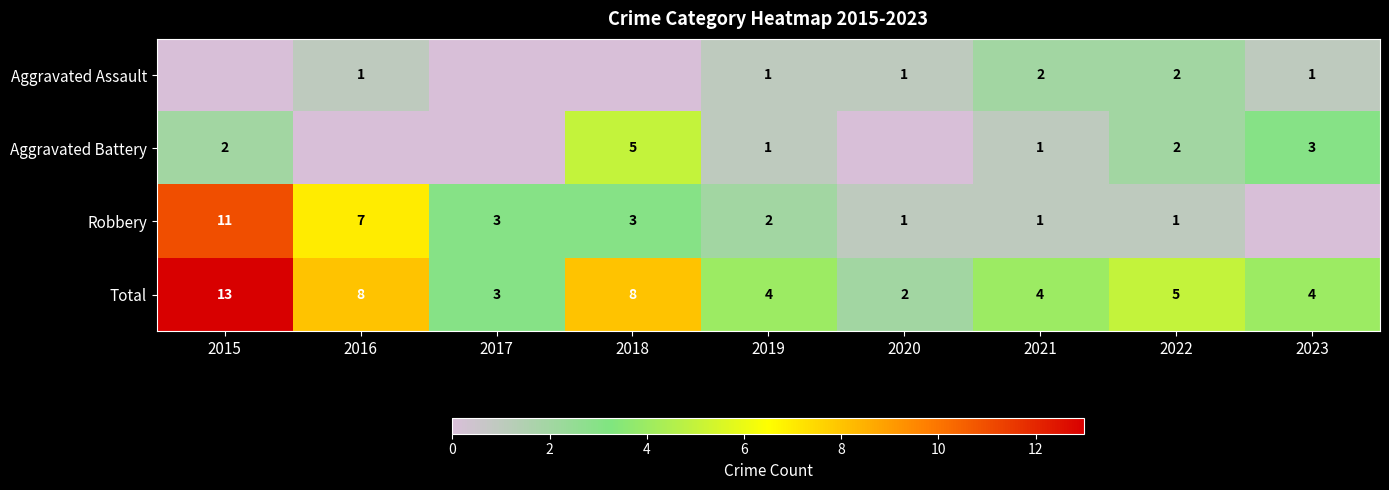

What is the difference between the Total values at 2017 and 2015?

10